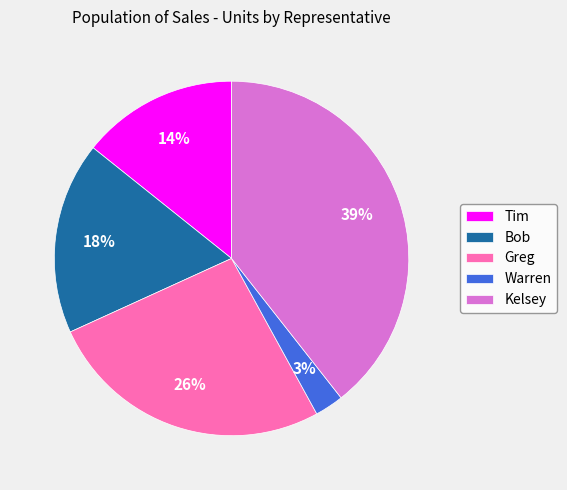

Count the number of slices in the pie.

5